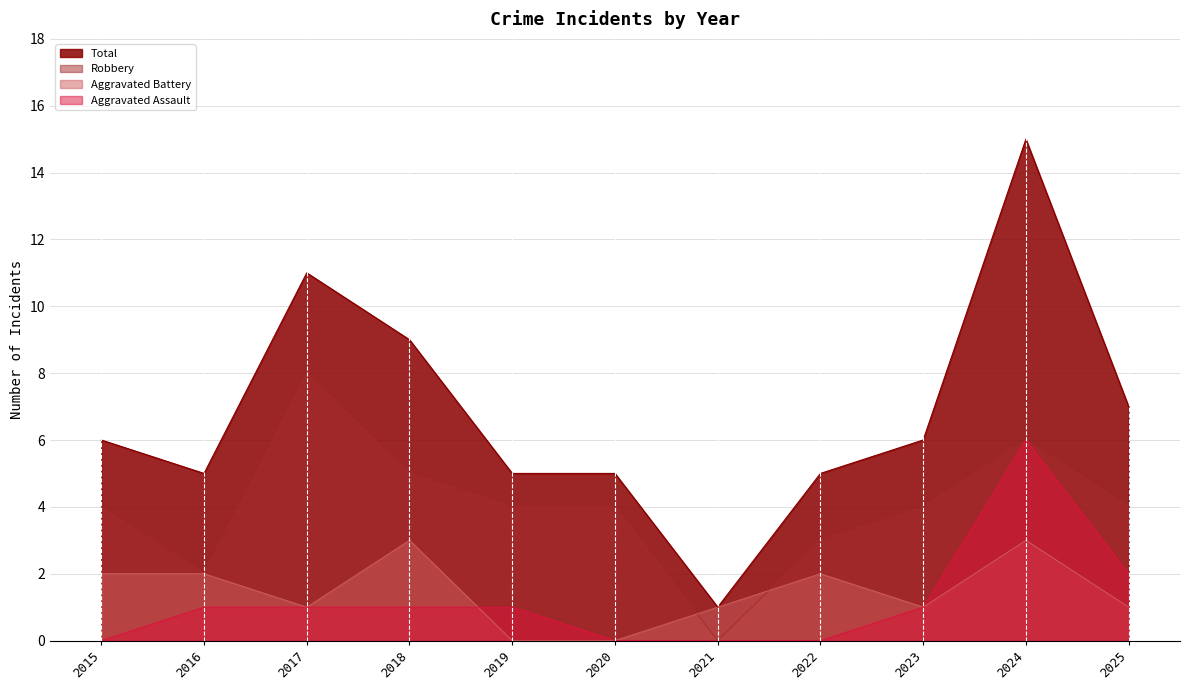

Where do Aggravated Assault and Aggravated Battery first cross each other?

2018 and 2019